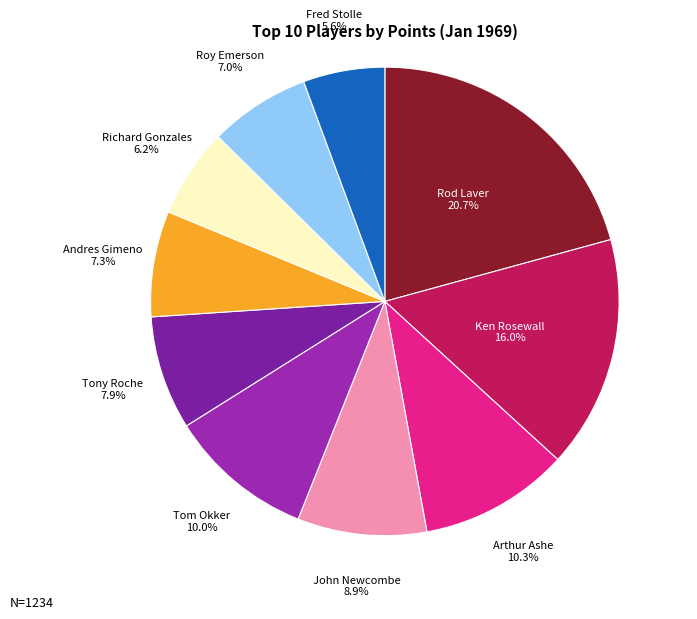

Is there a majority slice in this chart?

No